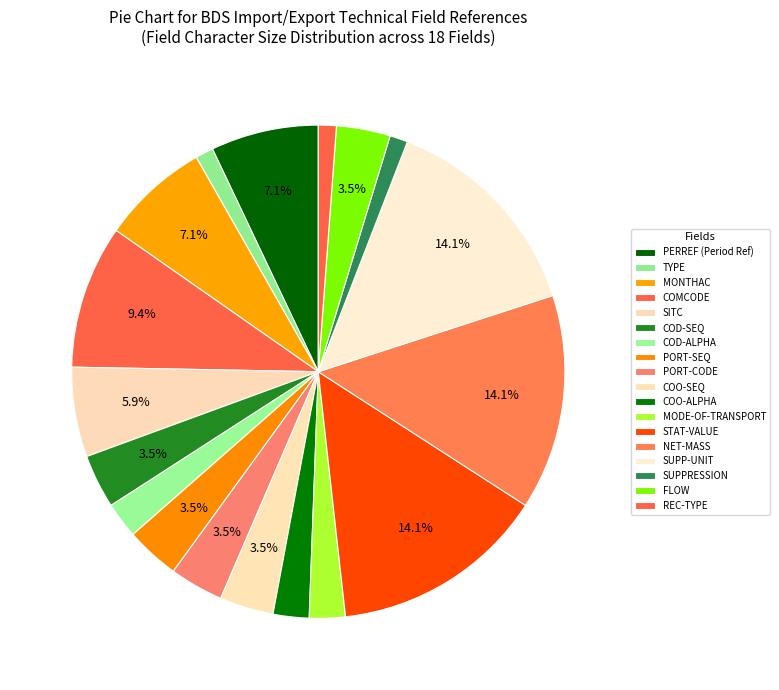

How many segments does this pie chart have?

18